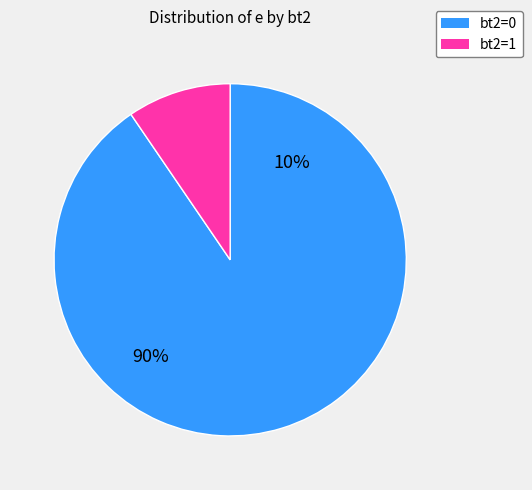

Is 16 the majority of the pie?

No